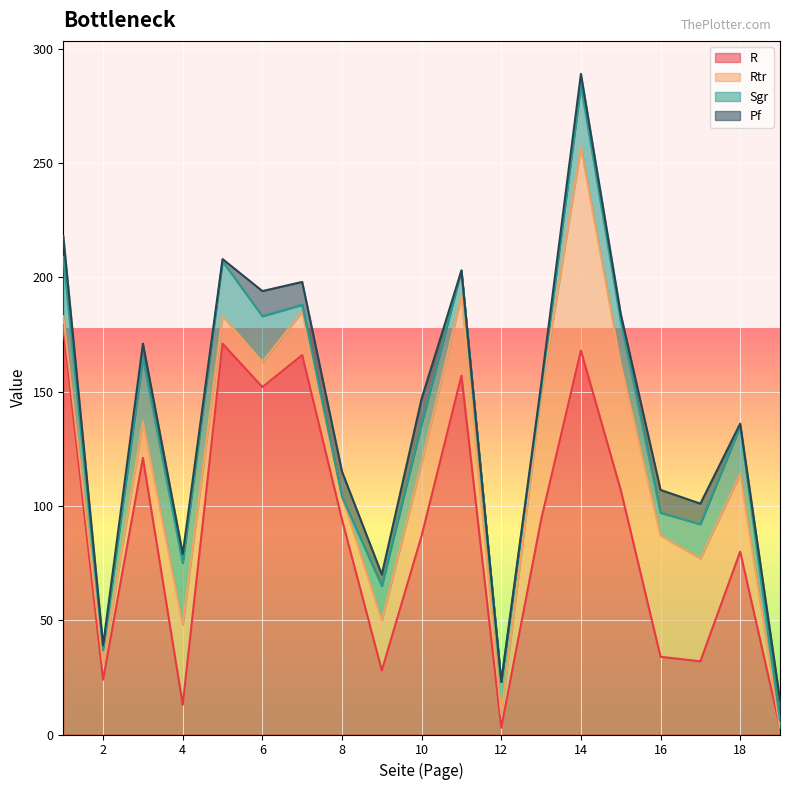

What is the difference between the highest and lowest values at 2?

22